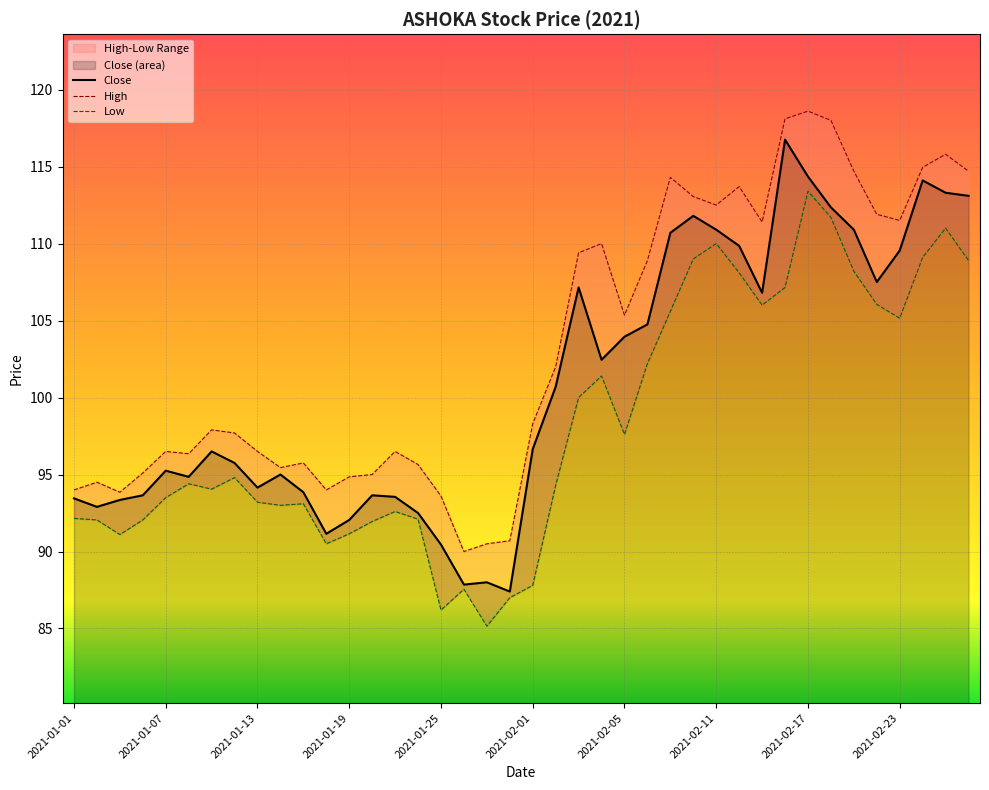

How many interior local valleys does the Close series have?

9